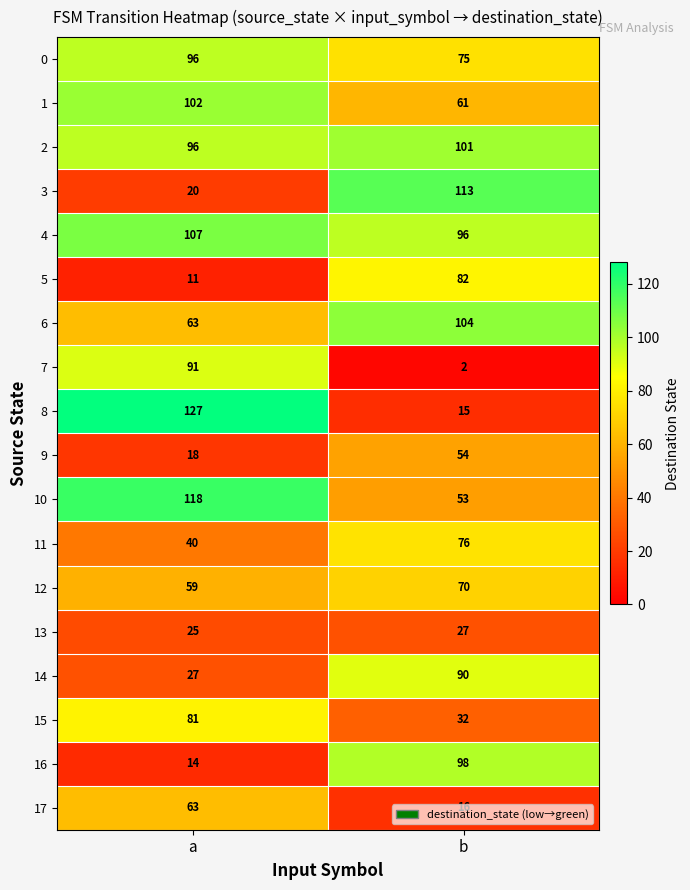

What is the difference between the 7 values at a and b?

89